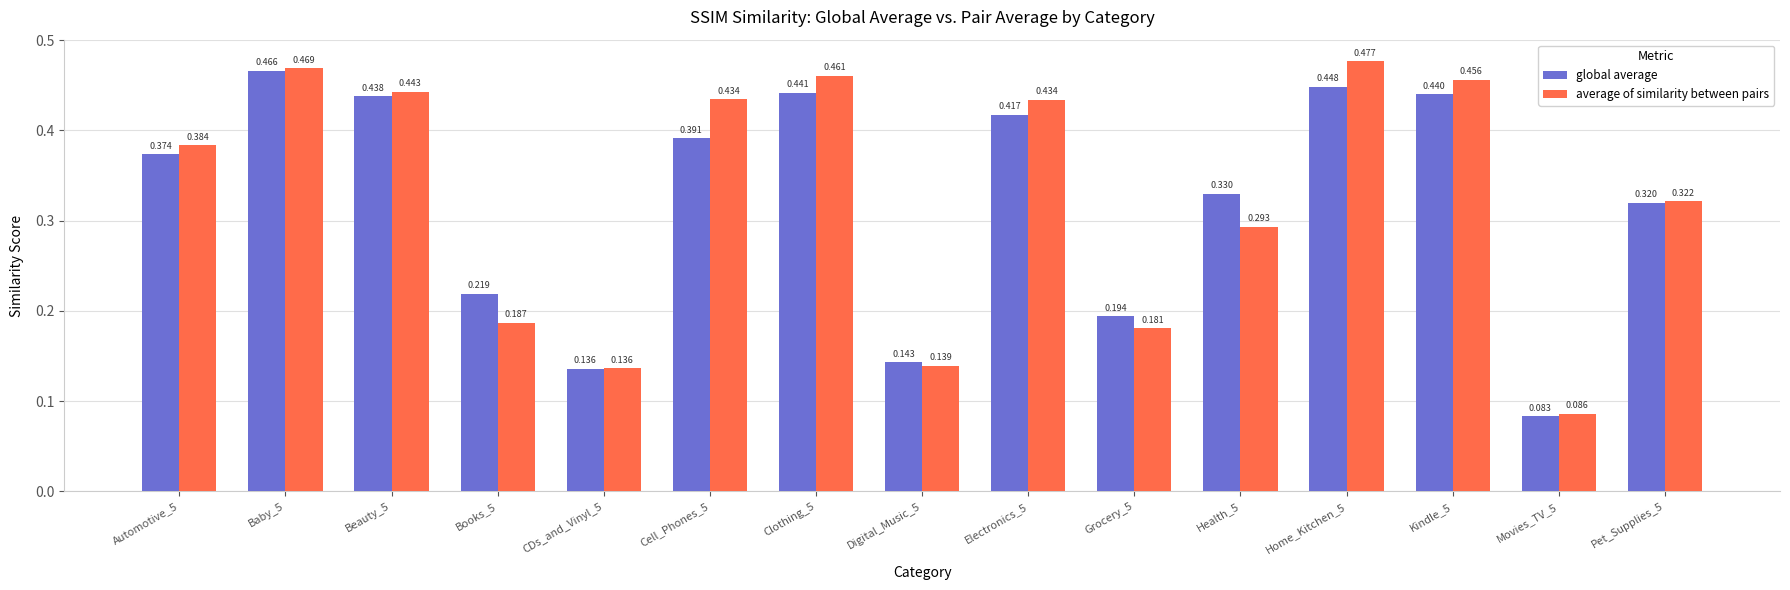

At which label is global average closest to 0?

Movies_TV_5